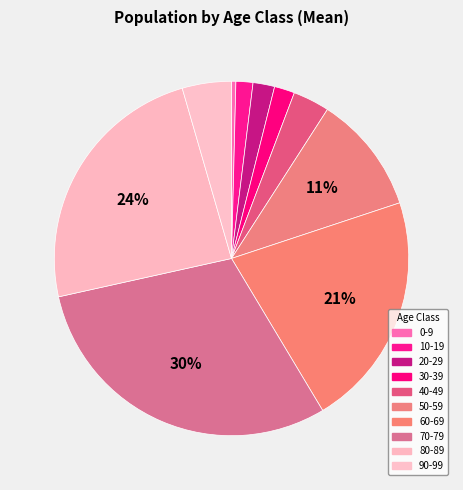

Count the number of slices in the pie.

10